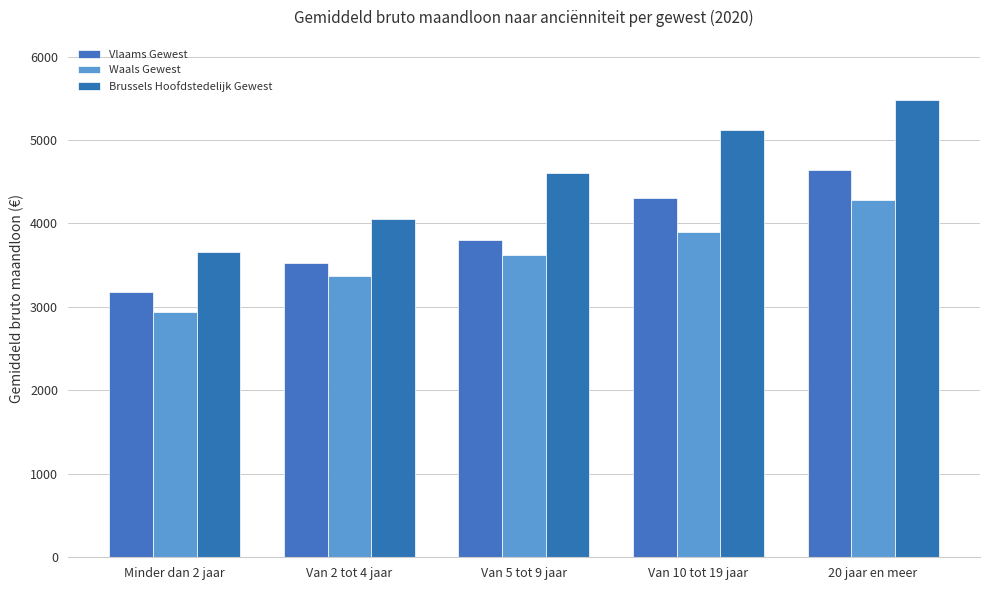

How many groups of bars are there?

5